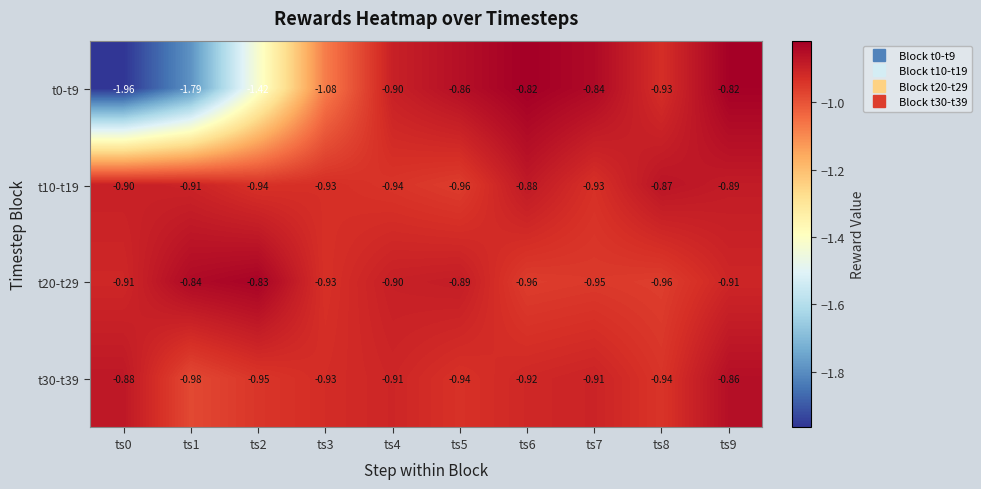

At which category is the sum across all series the highest?

ts9